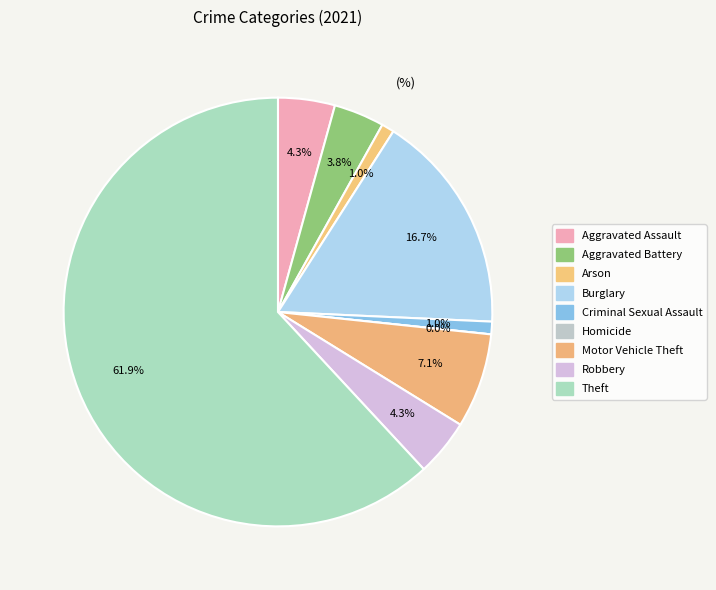

Which category has the smallest portion of the pie?

Homicide